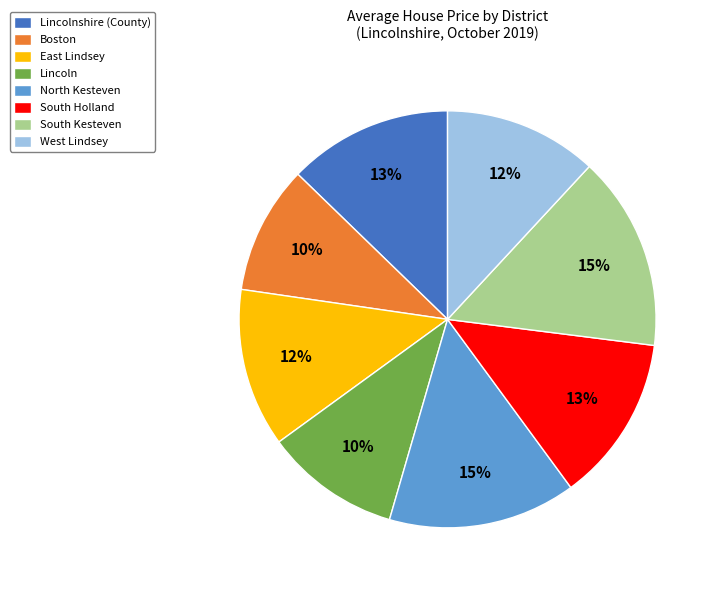

To the nearest percent, what percentage of the pie is West Lindsey?

12%